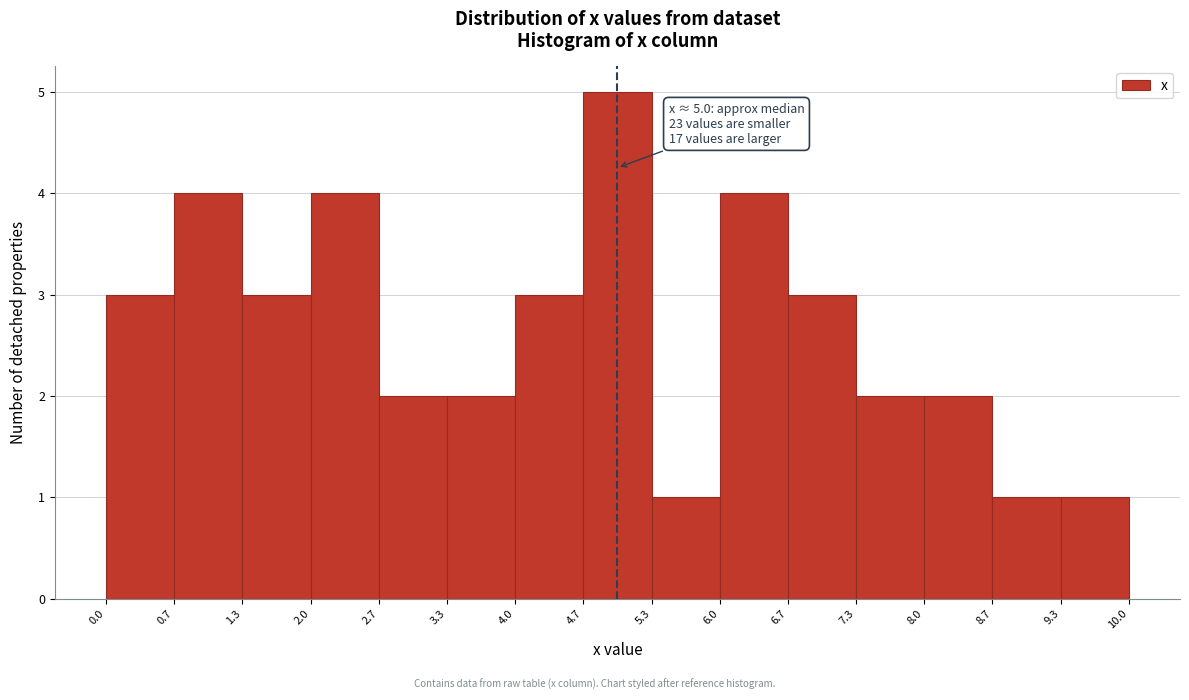

Which range on the x-axis has the tallest bar?

4.7 to 5.3